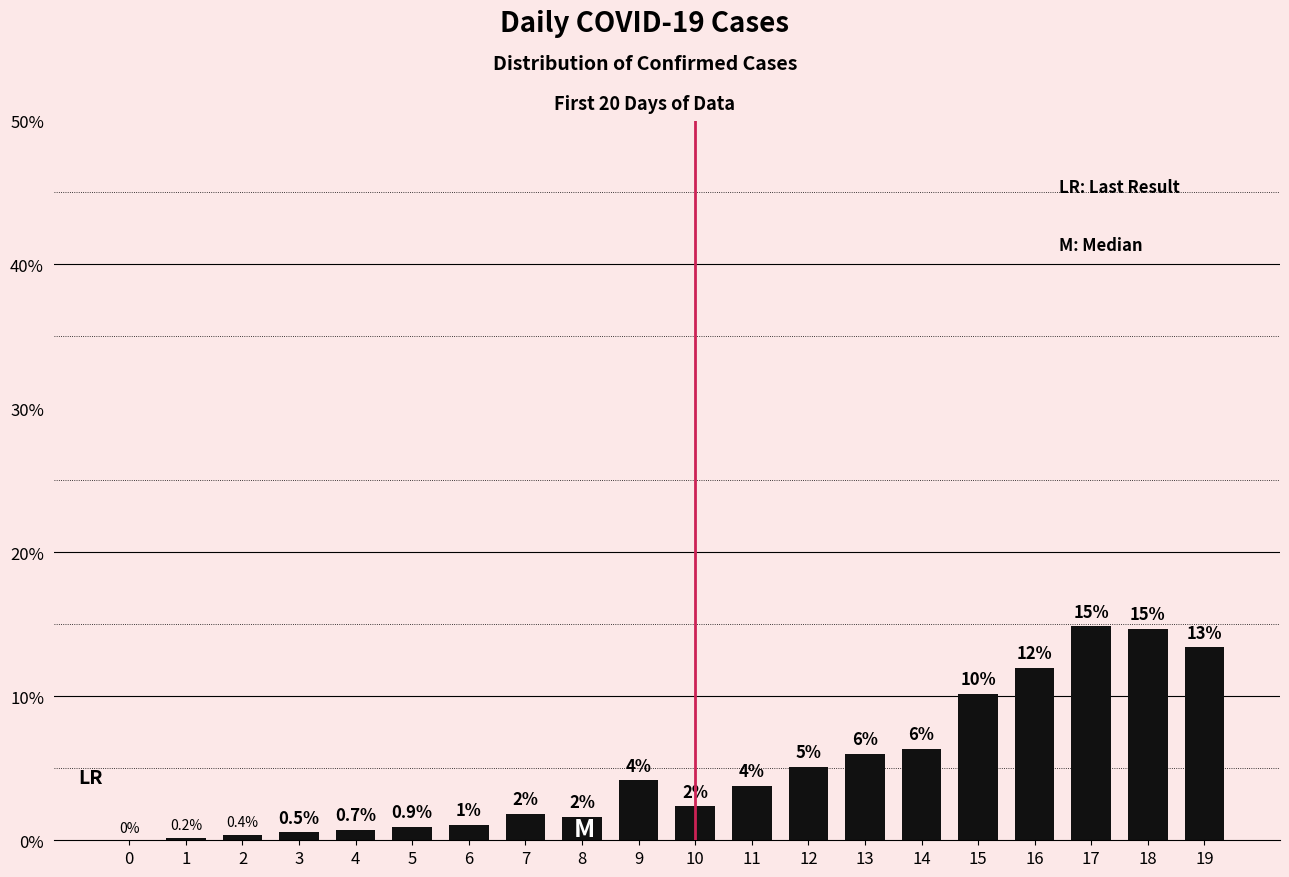

Does the chart contain any negative values?

No